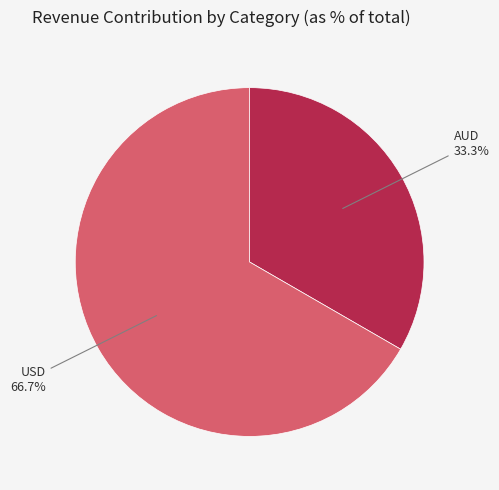

Is it true that USD is 60% of the pie?

False